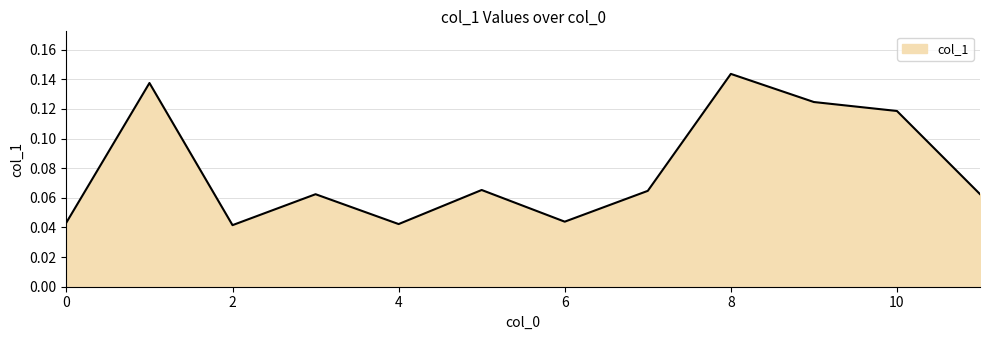

At which category does the data reach its first local valley?

2